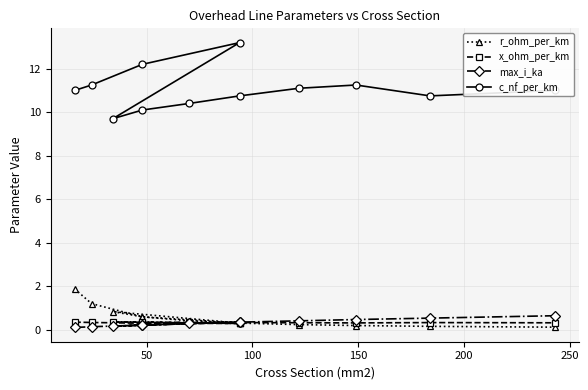

What are all the series names shown in the legend?

r_ohm_per_km, x_ohm_per_km, max_i_ka, c_nf_per_km